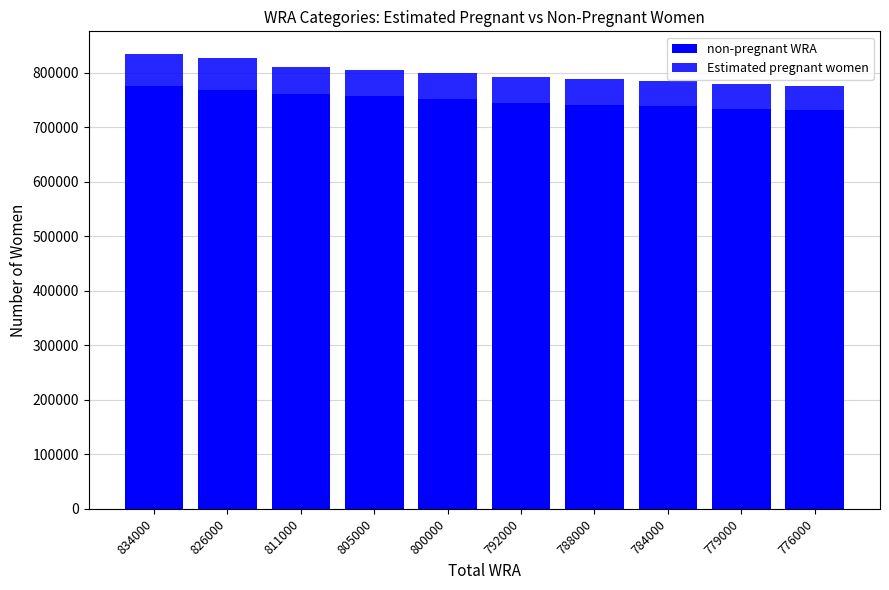

How many values in the non-pregnant WRA series are below 752405?

5